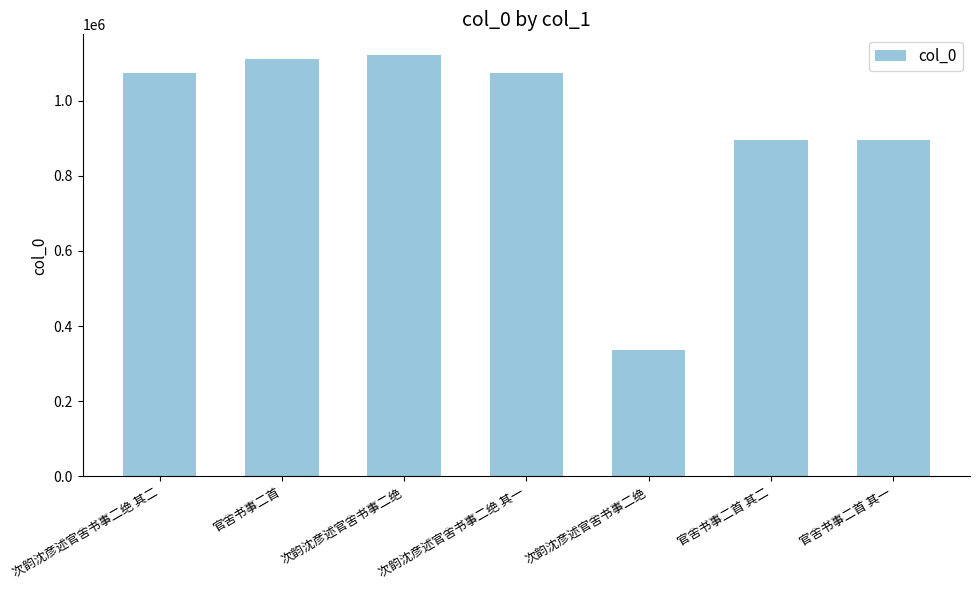

Reading left to right, transcribe all the data shown in this chart.

1074781	1112371	1120717	1074780	337033	895159	895160